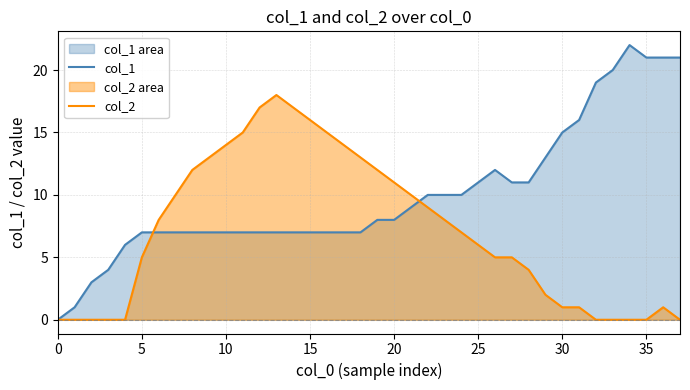

Rank the series by their average value, from highest to lowest.

col_1, col_2